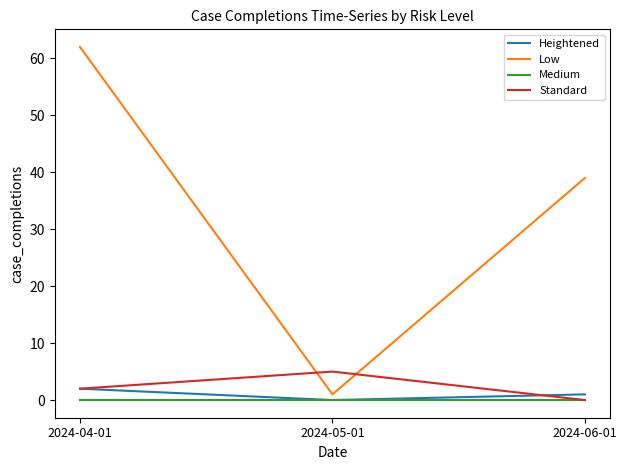

At which label does Low first exceed 39?

2024-04-01